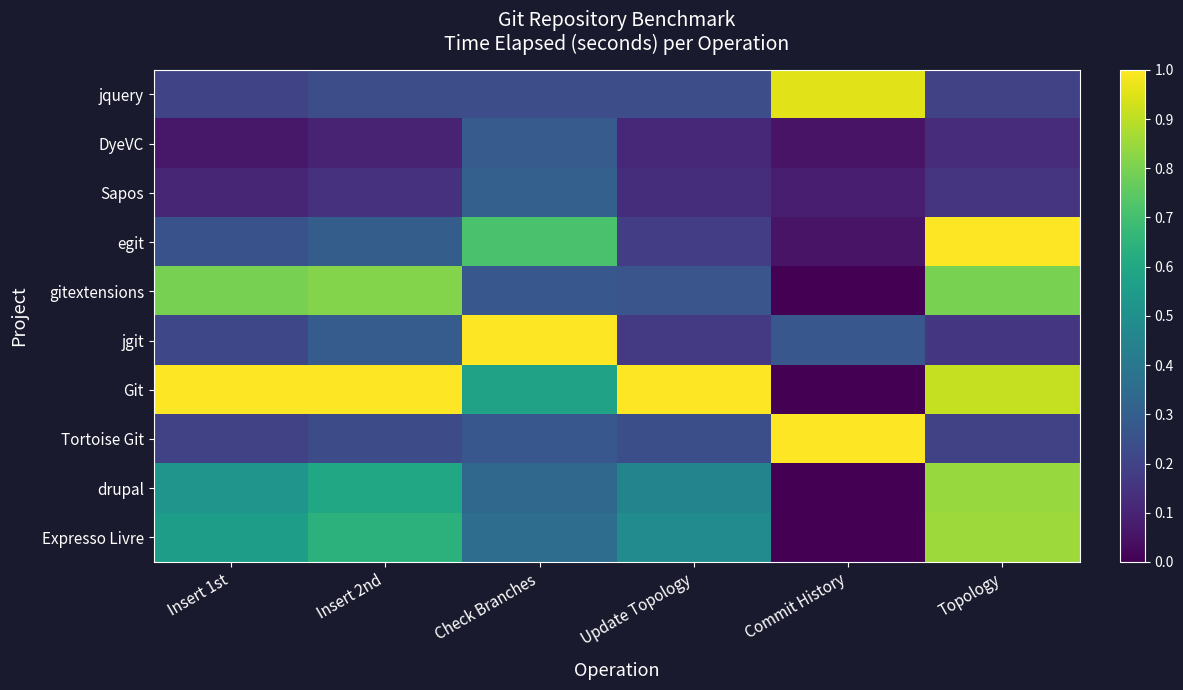

Which series changed the most between Insert 2nd and Topology?

egit